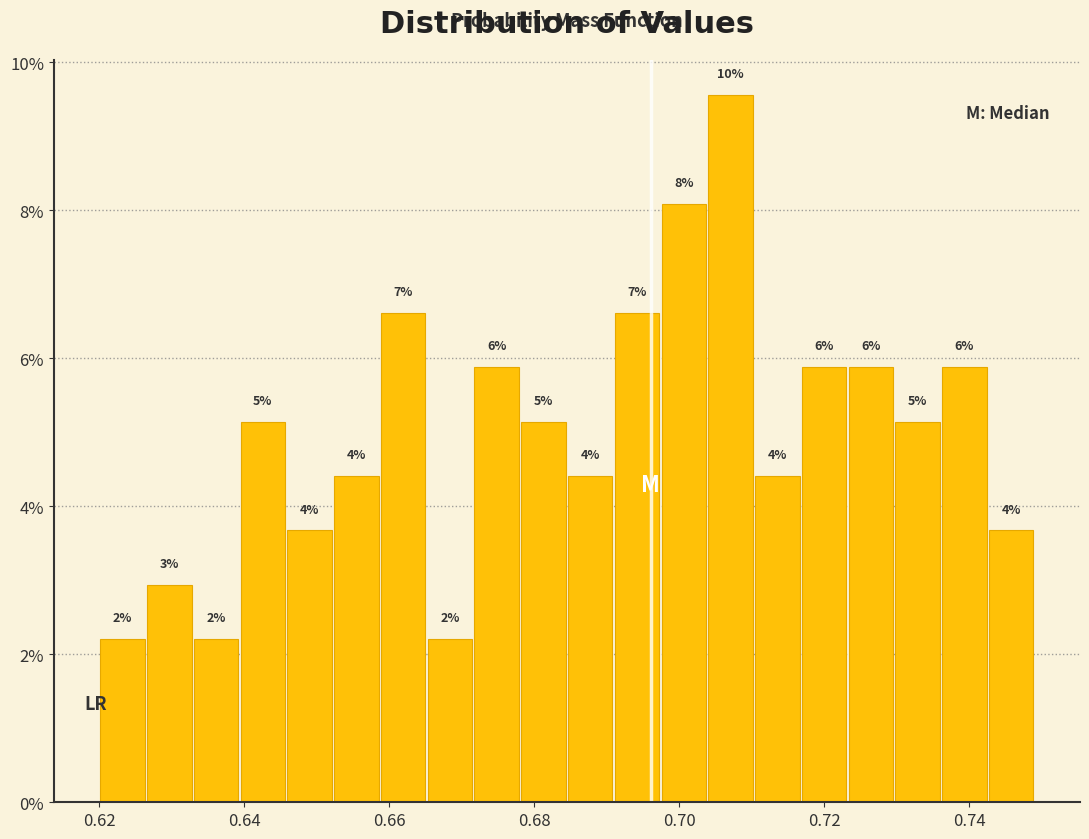

Around what value on the x-axis is the tallest bar? Give the approximate position of its centre, as read against the axis.

0.708